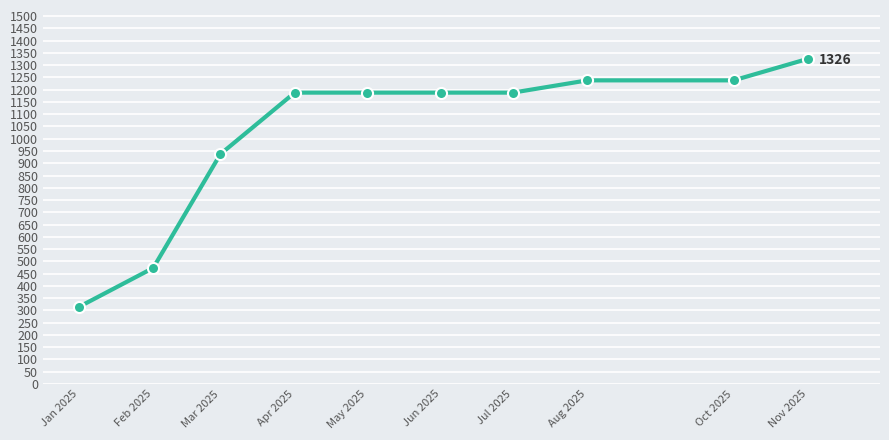

What is the label of the 10th point from the left?

Nov 2025